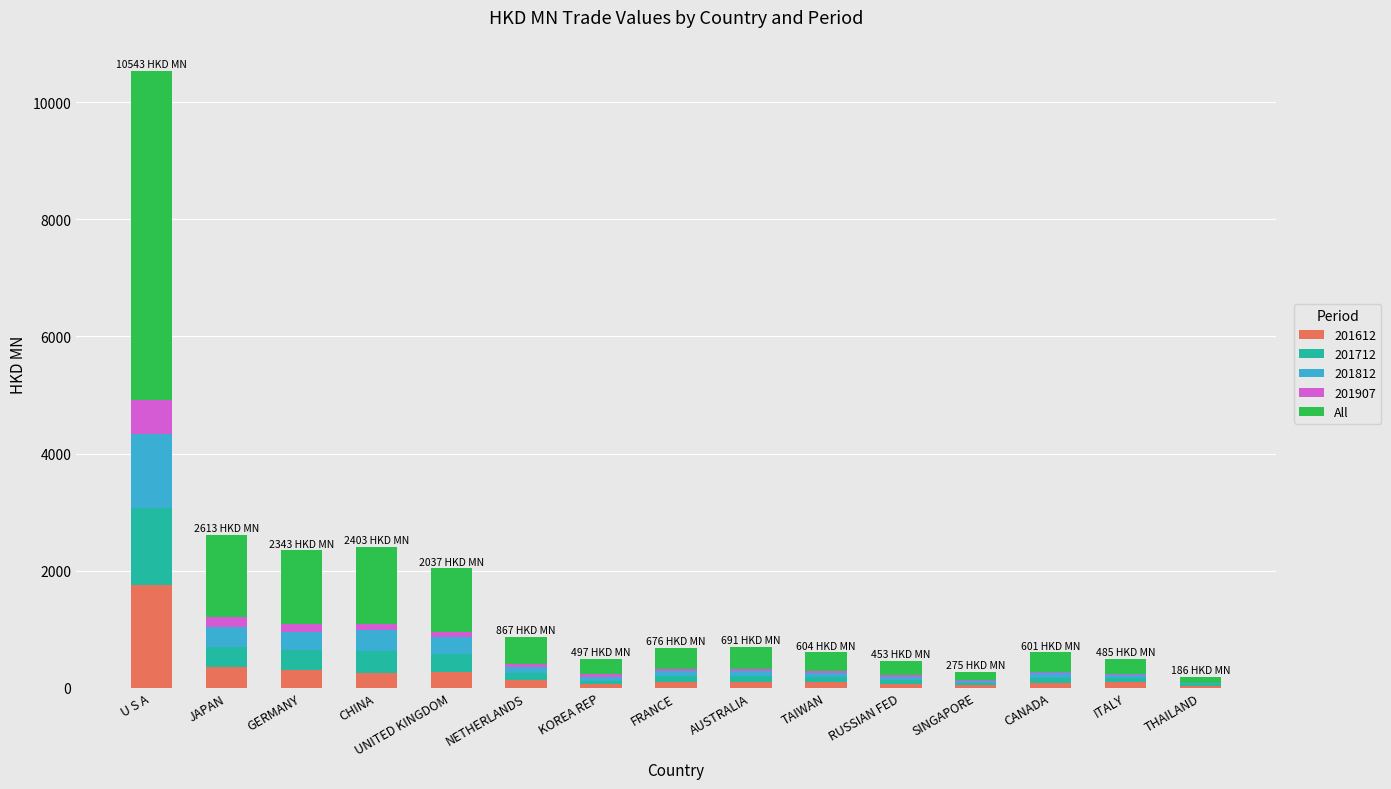

At which label does 201612 reach its peak?

U S A